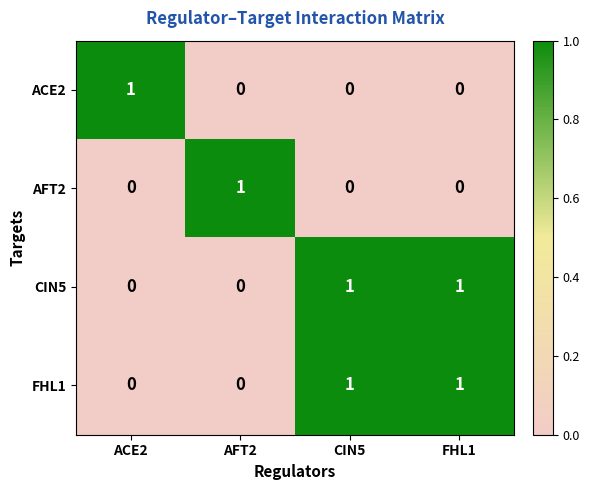

How many AFT2 values are between 0 and 1?

4